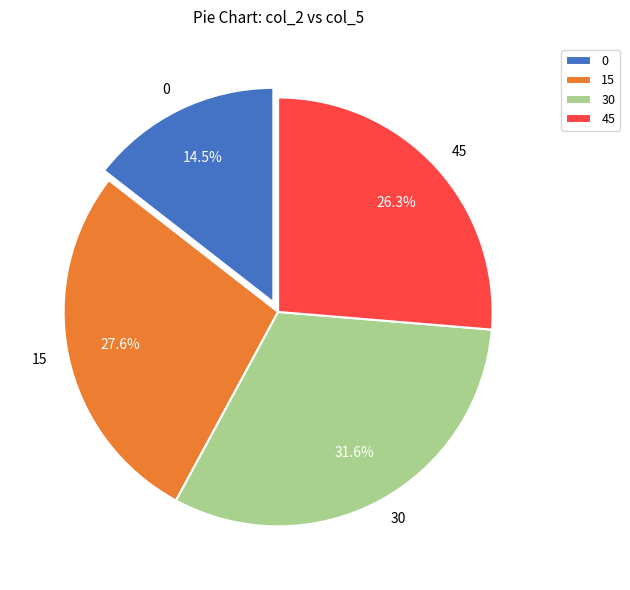

To the nearest percent, what is the difference between the largest and smallest slice percentages?

17%